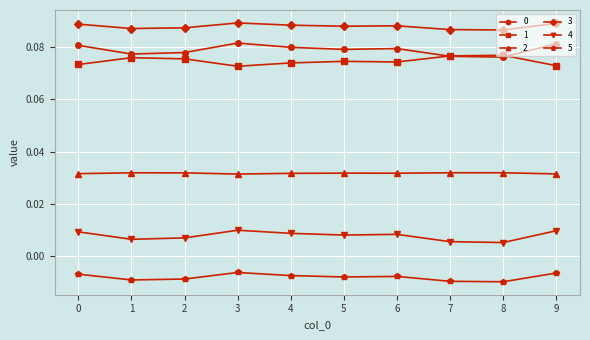

True or false: 3 and 4 cross at least once.

False